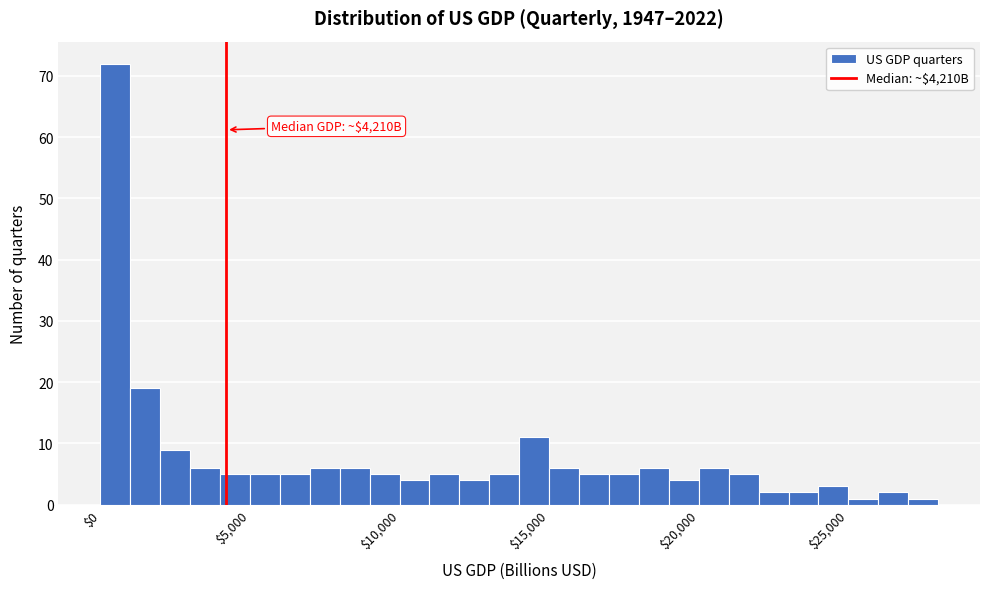

Around what value on the x-axis is the tallest bar? Give the approximate position of its centre, as read against the axis.

500